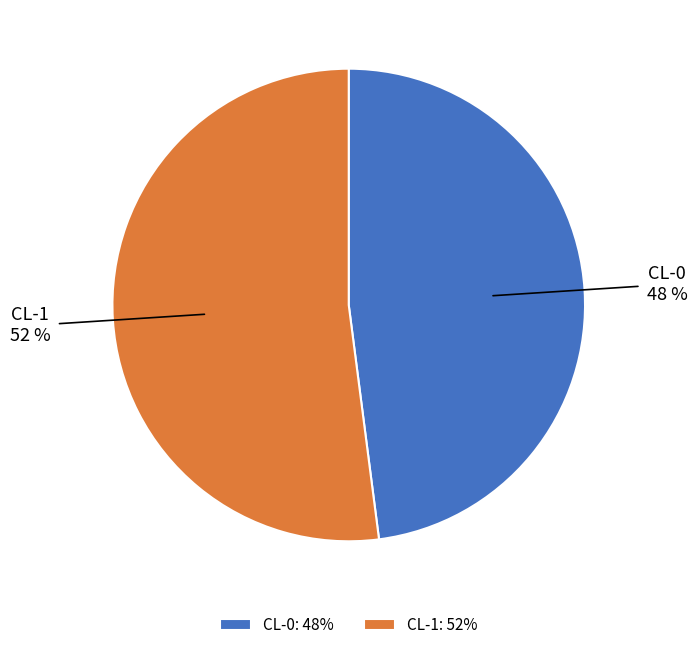

Which slice is the smallest?

CL-0